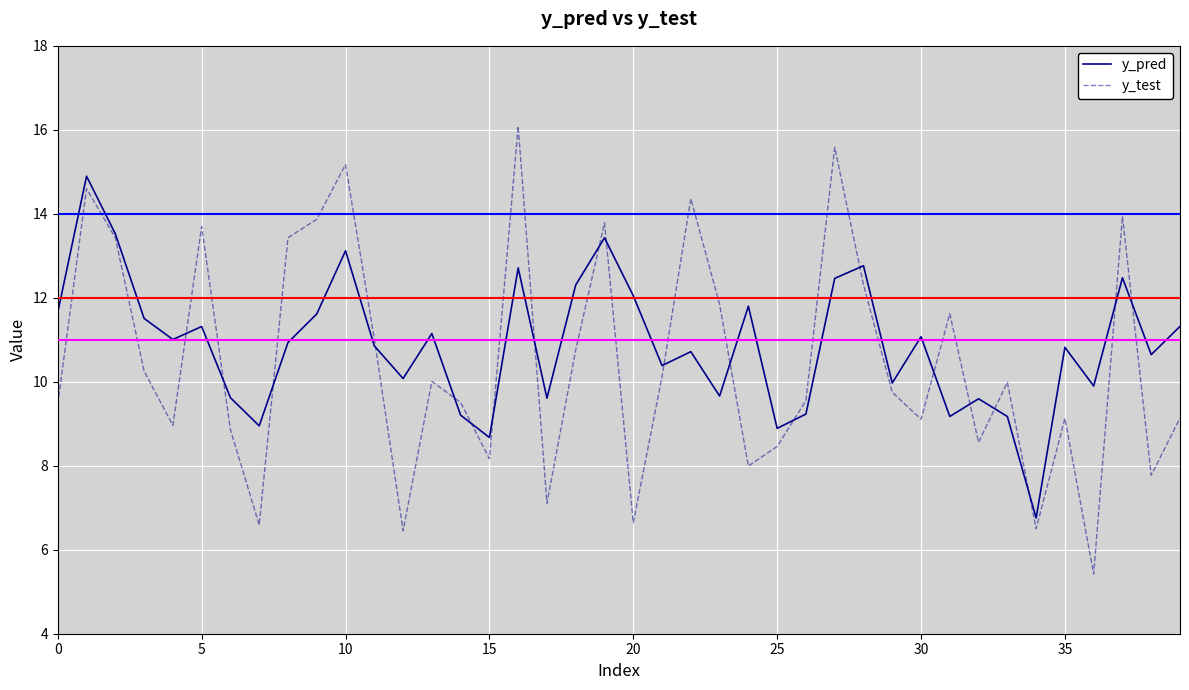

Which series has the widest spread of values?

y_test